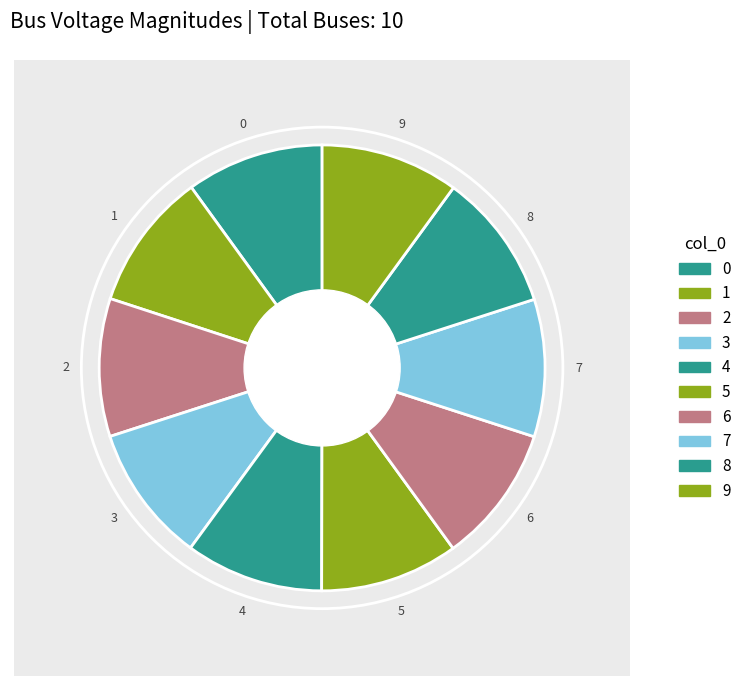

To the nearest percent, what percentage of the pie is 3?

10%